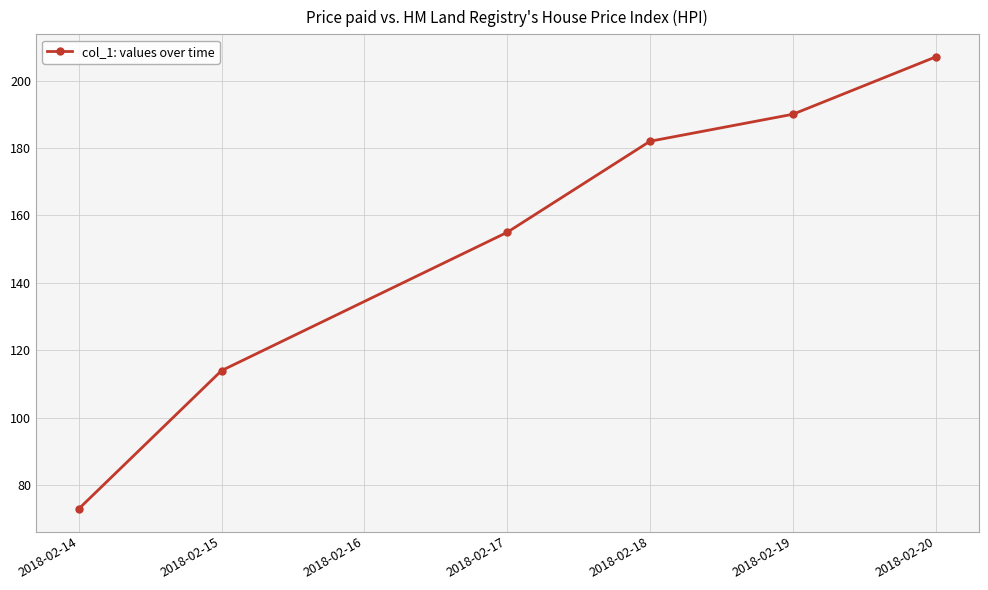

What is the difference between the maximum and minimum values?

134